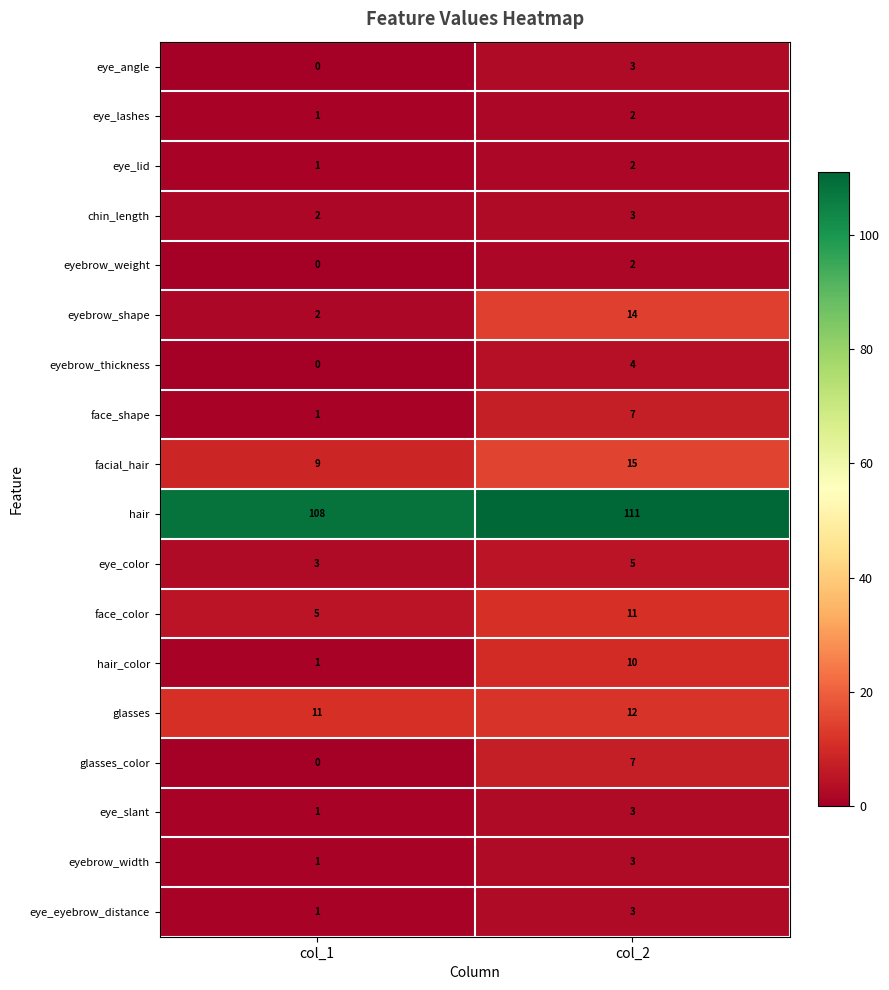

Which series changed the most between col_1 and col_2?

eyebrow_shape